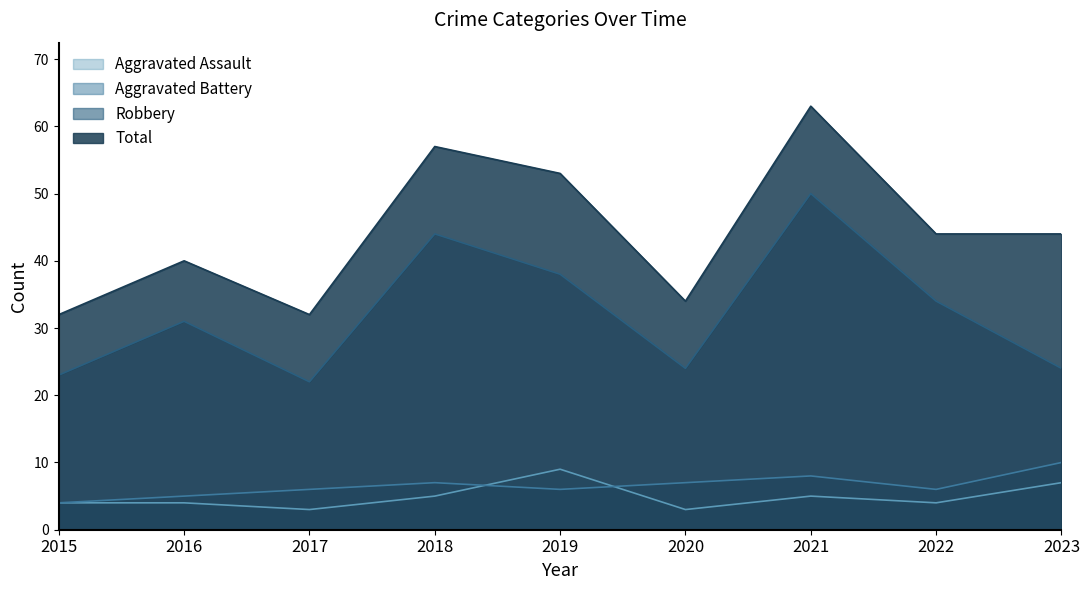

Where is the first local minimum for Aggravated Assault?

2017